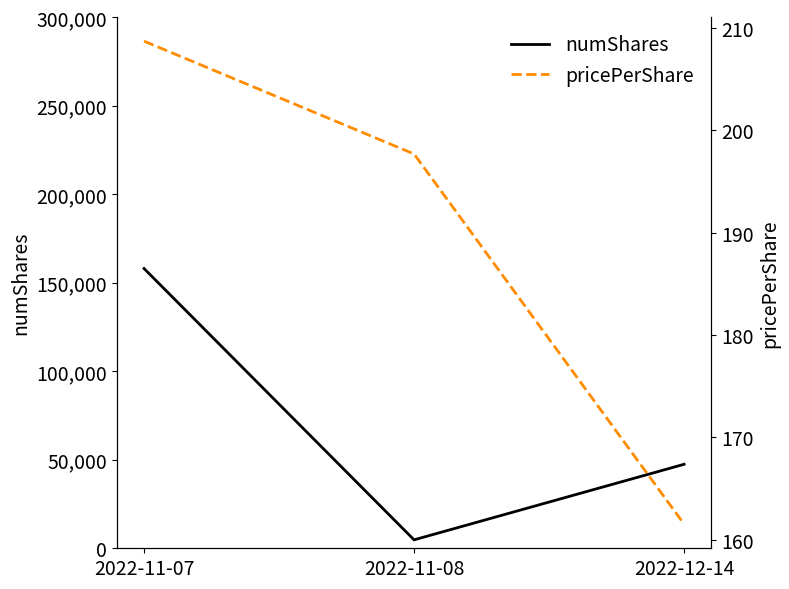

Does the chart have visible grid lines?

No